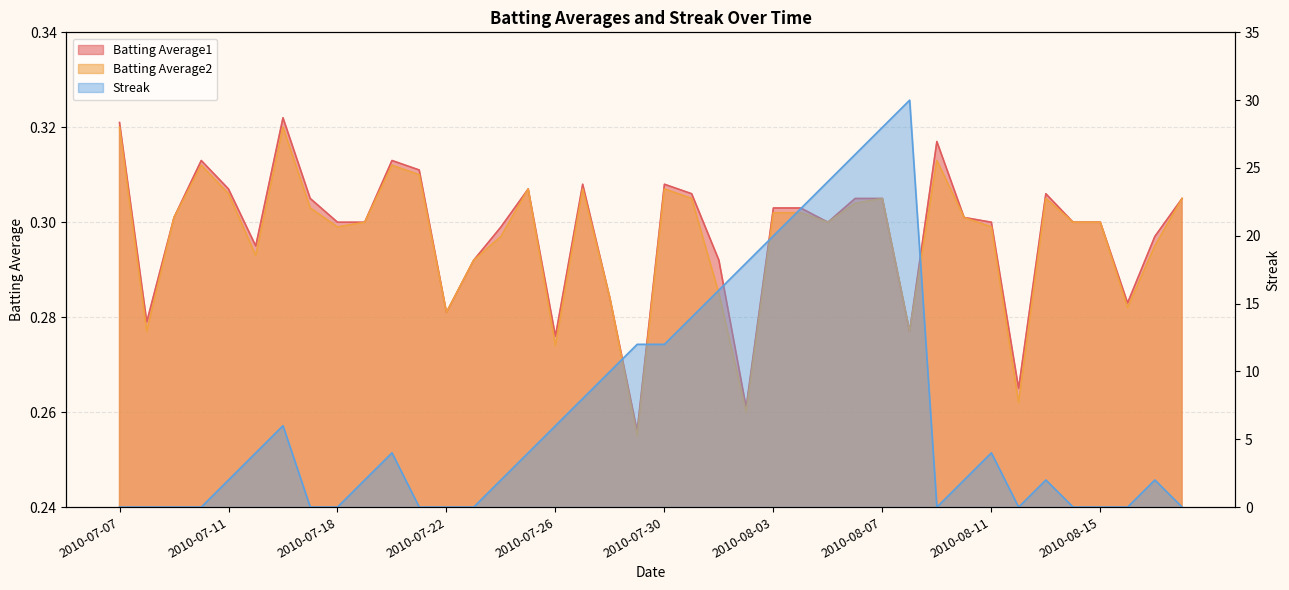

What is the value of the Streak point at the 18th from the left?

8.0